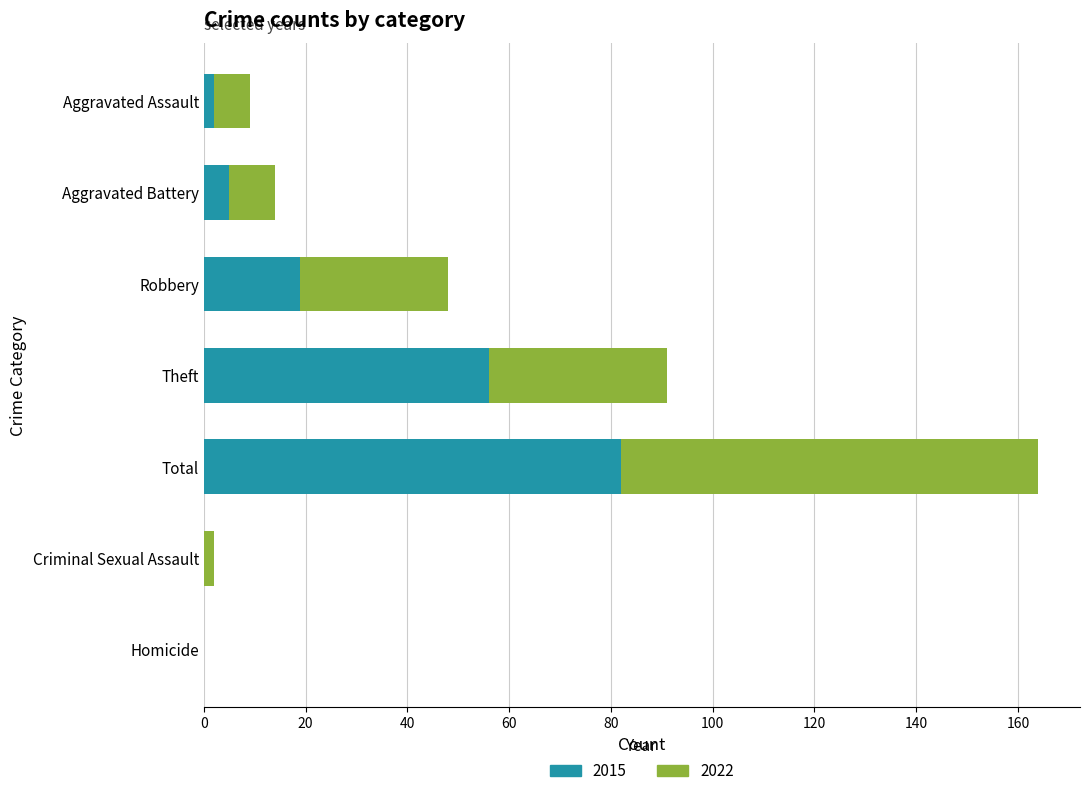

At which category is the sum across all series the highest?

Total